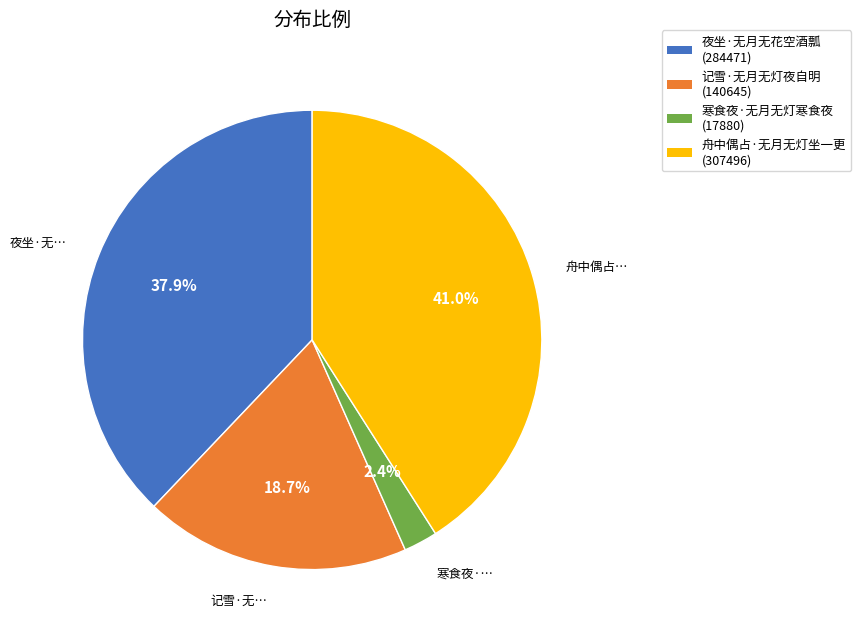

What is the smallest slice in the pie chart?

寒食夜·无月无灯寒食夜